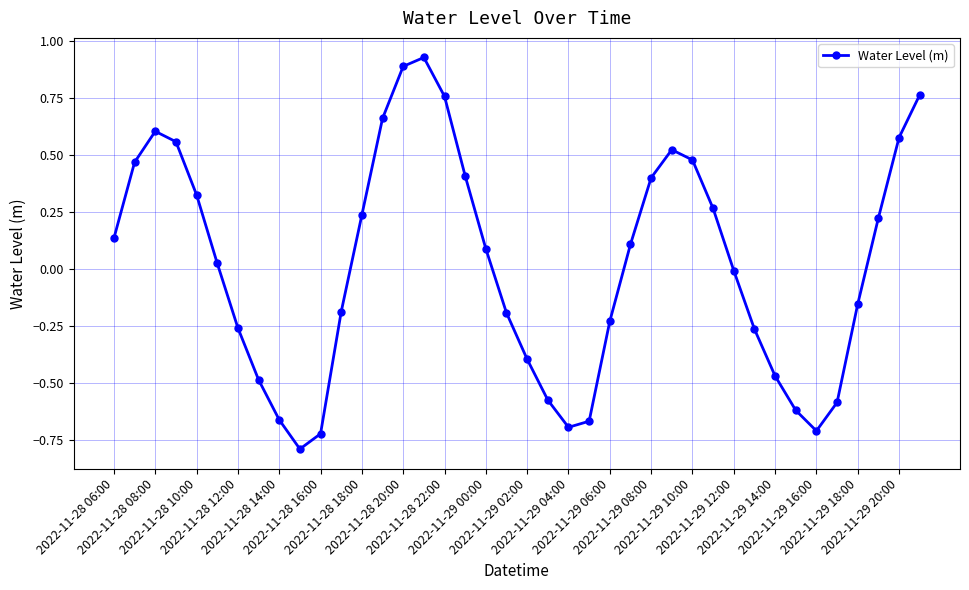

What is the difference between the maximum and minimum values?

1.7